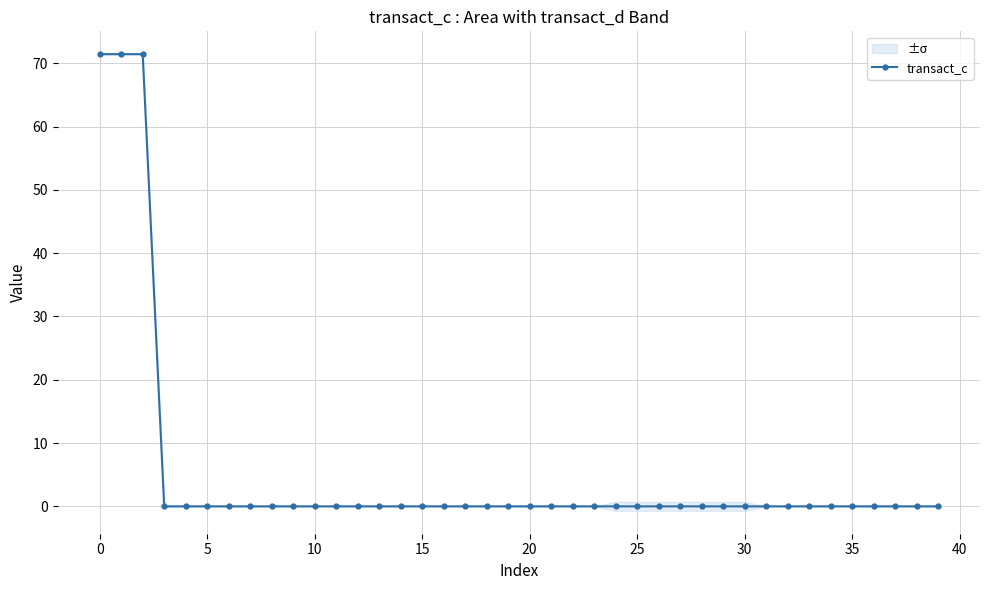

Is this an area chart (filled region under the line)?

No